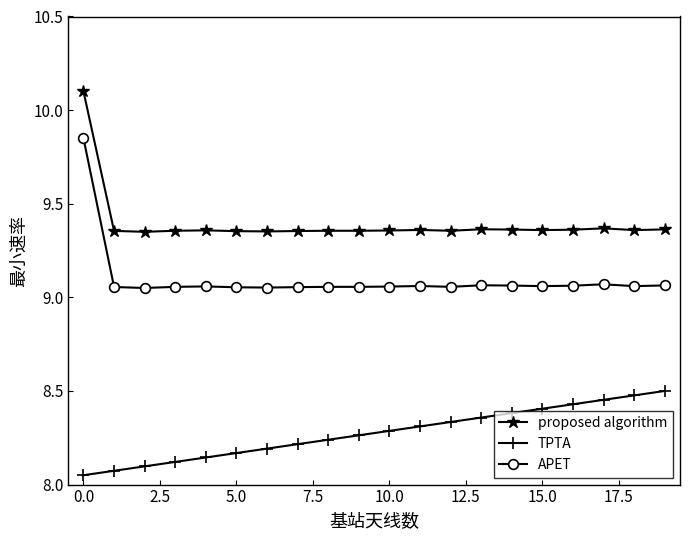

What is the sum of all proposed algorithm values?

187.9